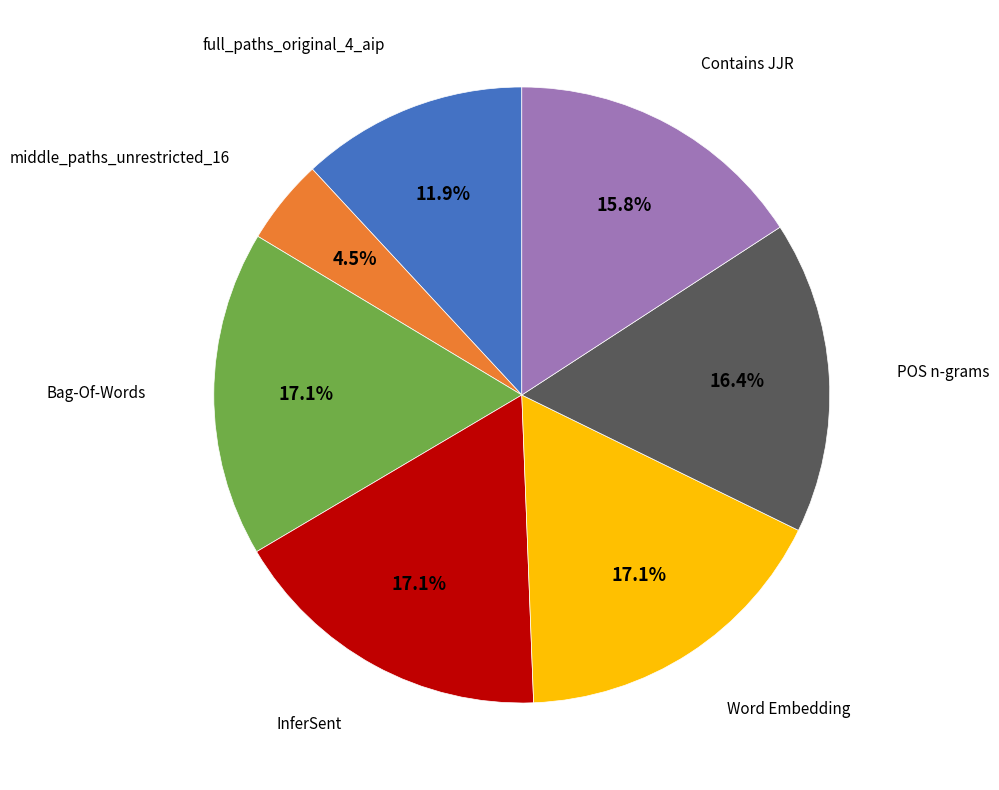

Is there any slice that represents more than half of the pie?

No